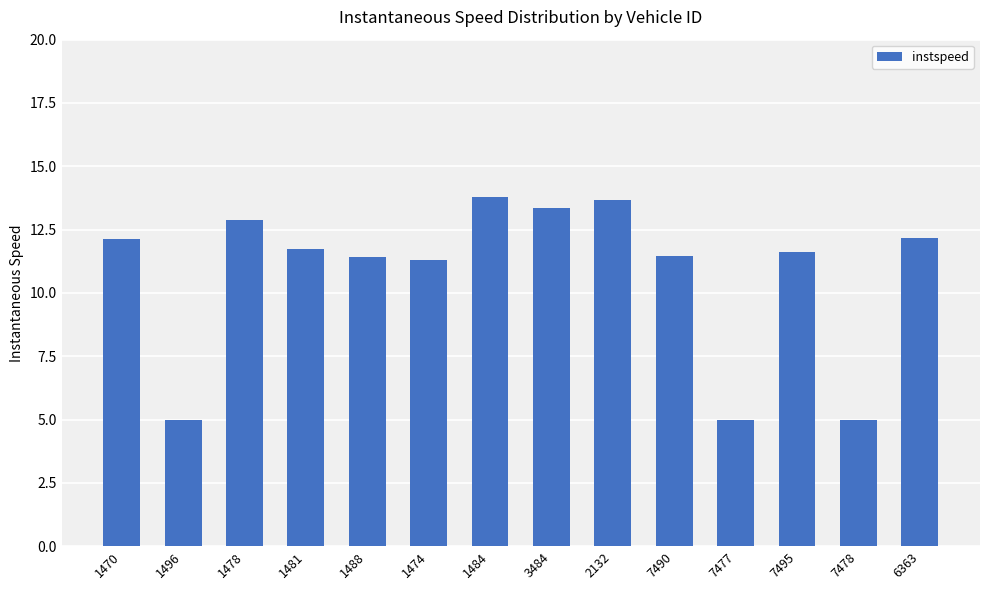

What is the value of the 3rd bar from the left?

12.9